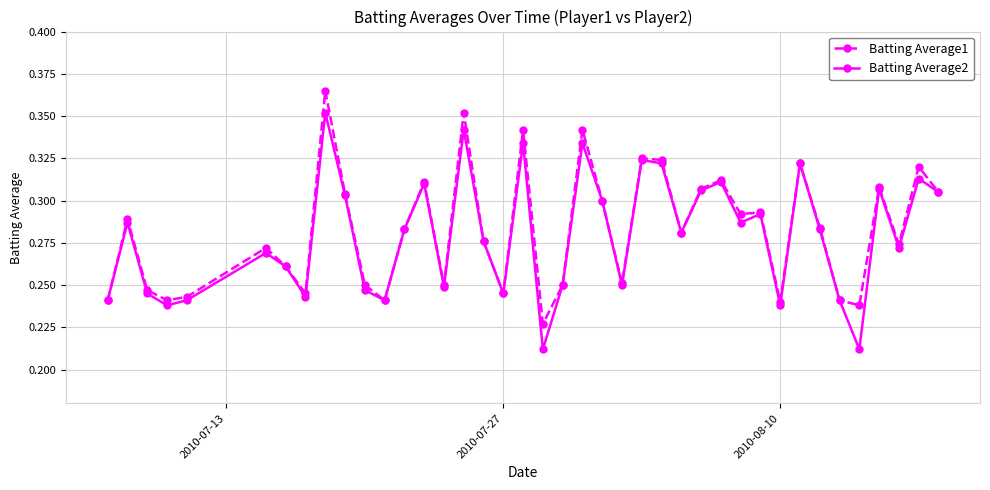

Rank the series by their maximum value, from lowest to highest.

Batting Average2, Batting Average1